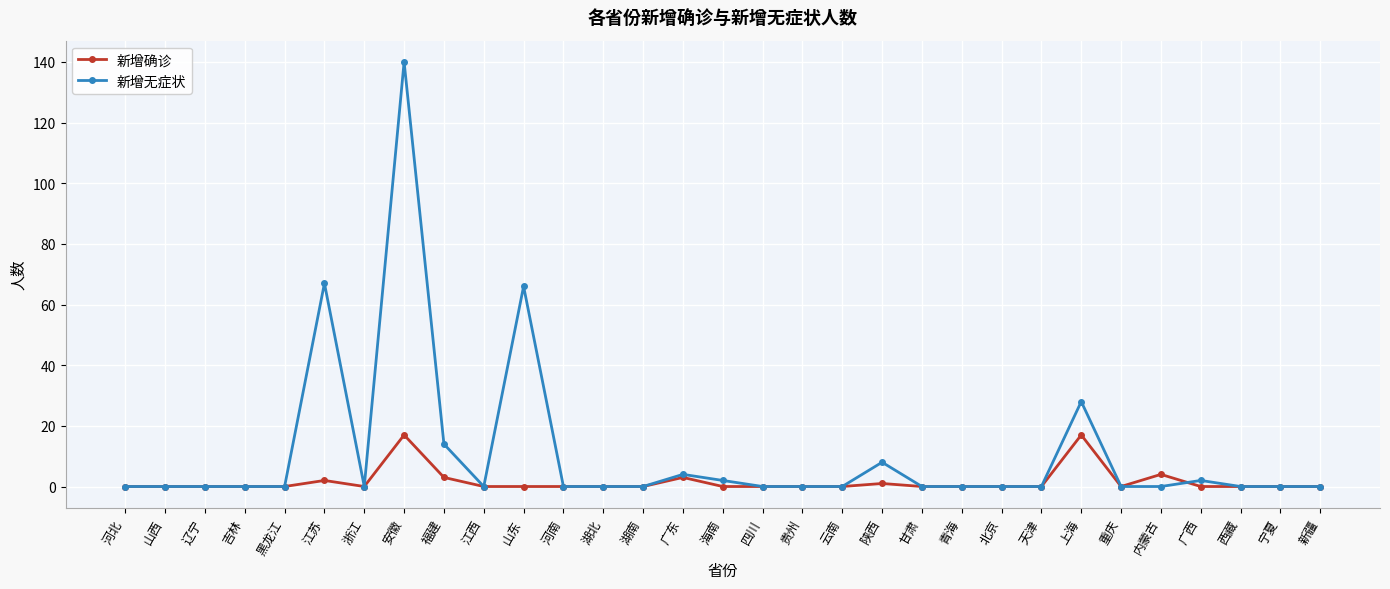

What is the label of the 20th point from the right?

河南